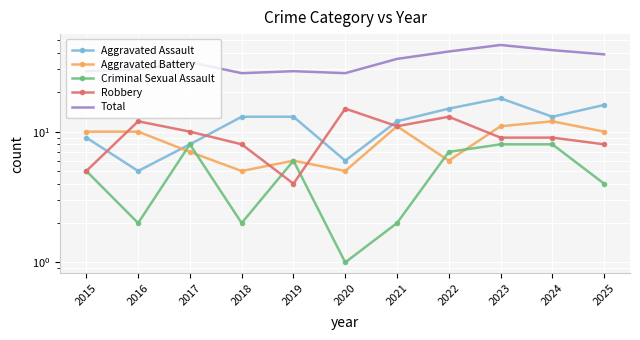

What is the difference between the maximum and minimum values in the Total series?

18